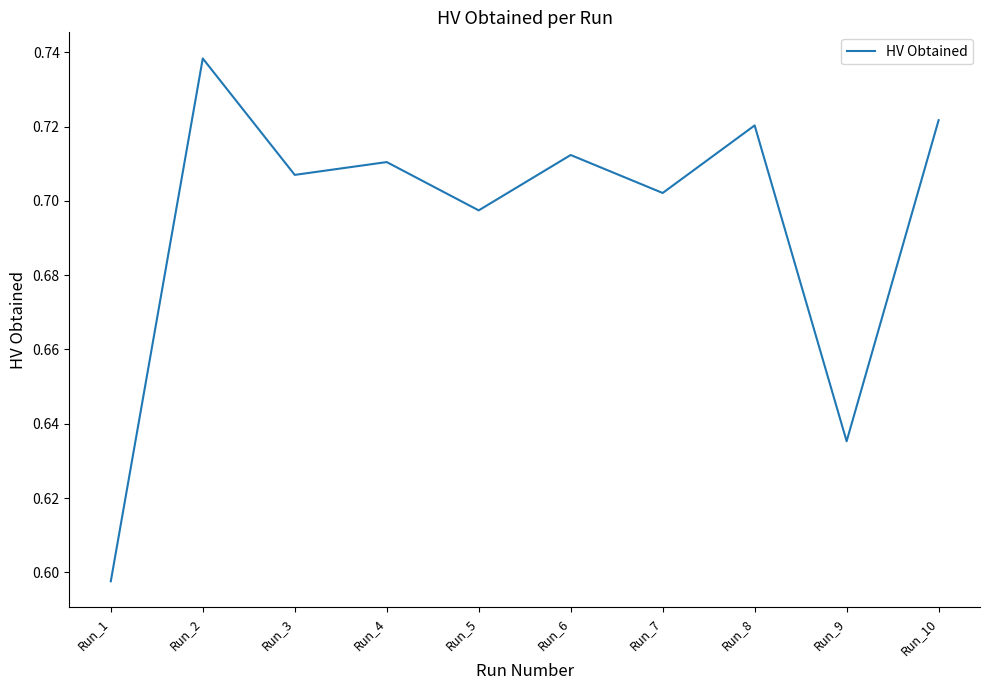

List the labels in order of value, smallest first.

Run_1, Run_9, Run_5, Run_7, Run_3, Run_4, Run_6, Run_8, Run_10, Run_2